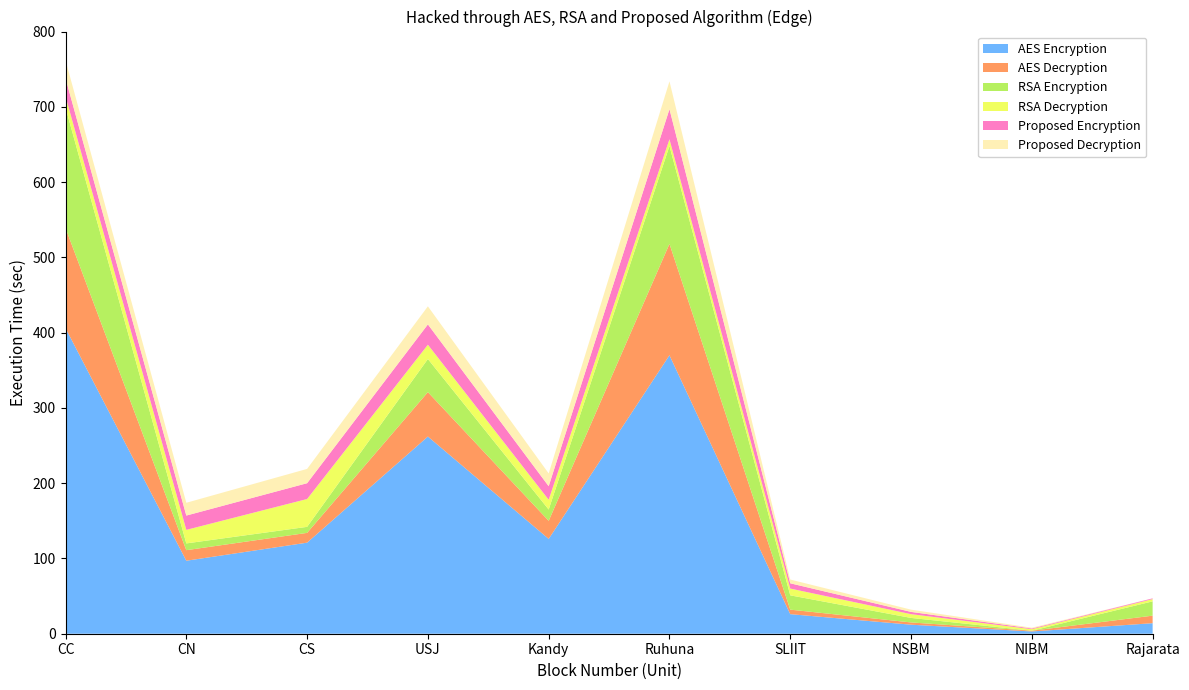

Reading right to left, transcribe all the data shown in this chart.

APL: 14	3	12	26	370	126	262	121	97	406
oGTa: 10	1	3	6	148	24	59	13	14	133
oGTe: 19	0	6	19	130	15	44	8	9	160
oGV: 3	2	5	9	9	13	19	37	18	15
ACC: 1	1	3	7	40	18	27	21	19	24
APD: 0	1	3	5	37	17	24	19	17	24